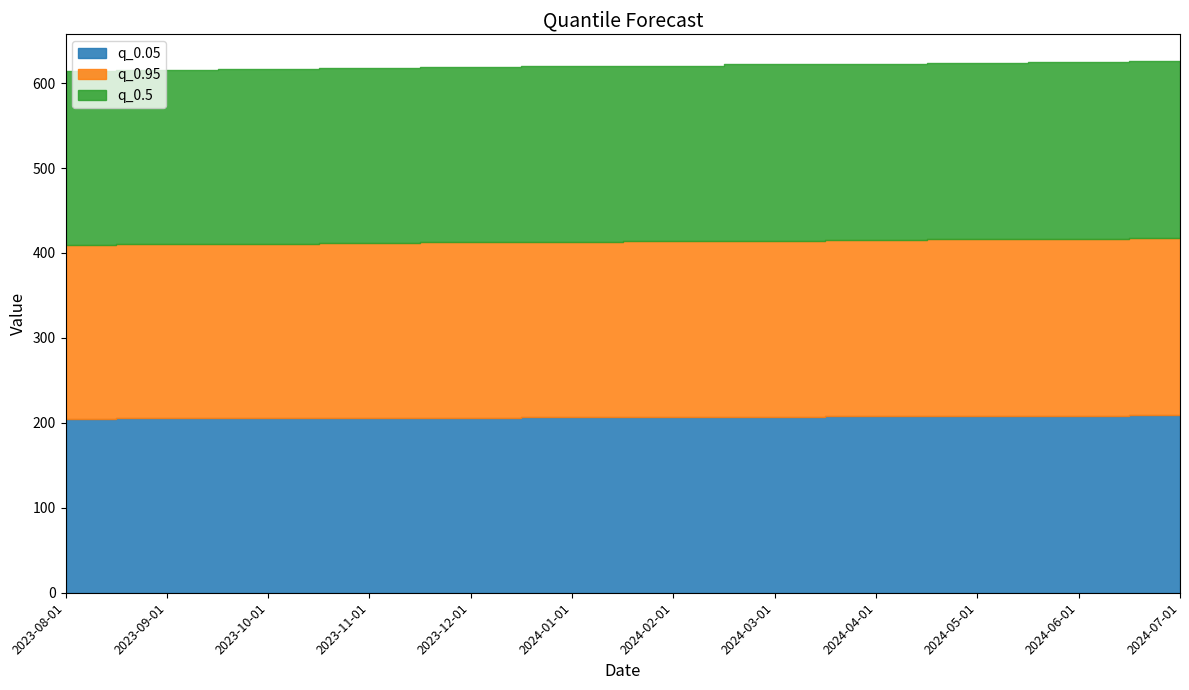

How many values in the q_0.95 series exceed 206?

8